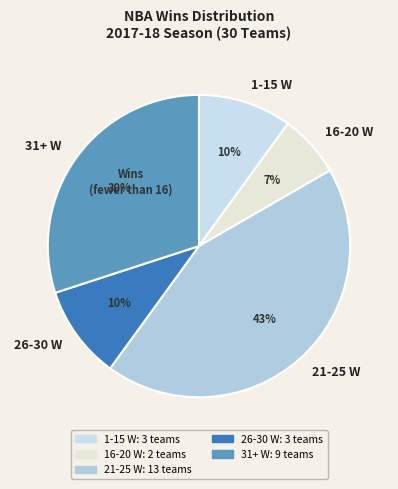

How many slices are in this pie chart?

5